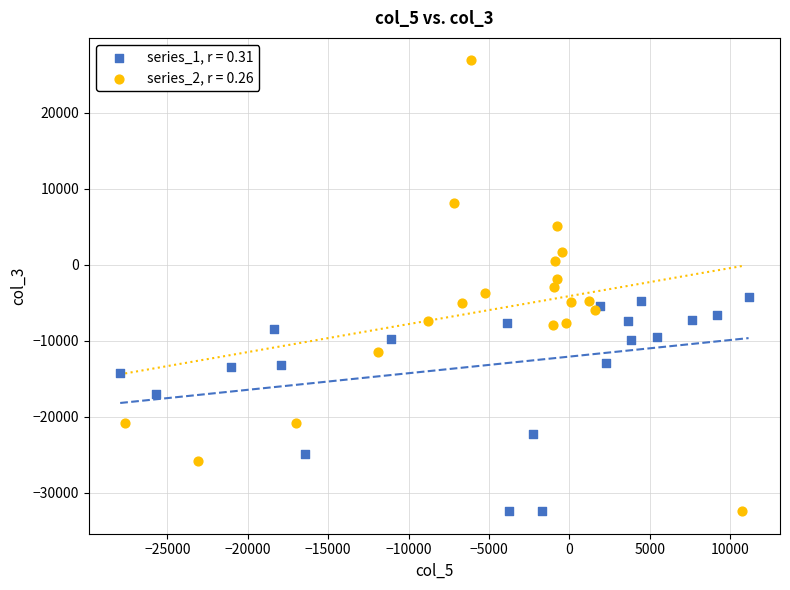

Which series has the widest spread of Y values?

series_2, r = 0.26